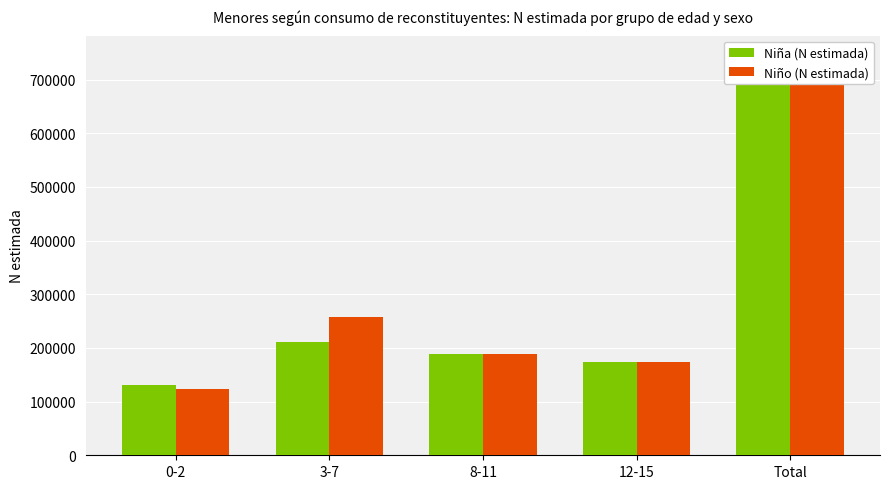

What are all the series names shown in the legend?

Niña (N estimada), Niño (N estimada)